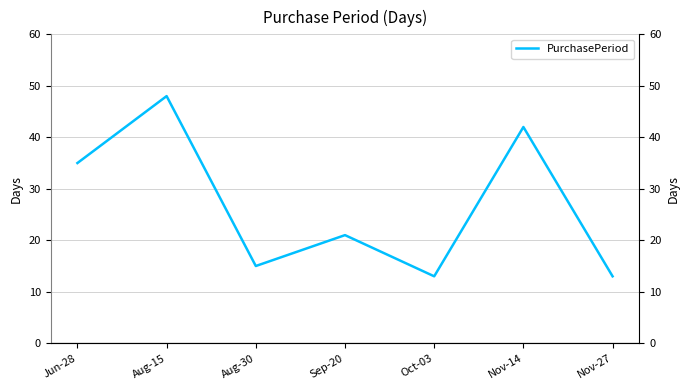

Between Aug-30 and Oct-03, which is larger?

Aug-30